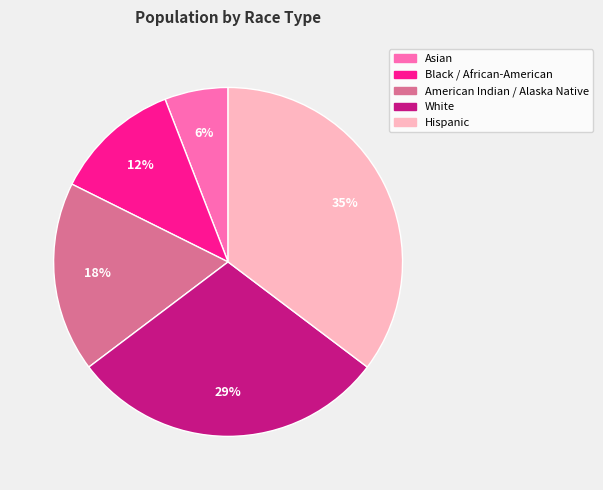

What percentage is the Black / African-American slice, to the nearest percent?

12%